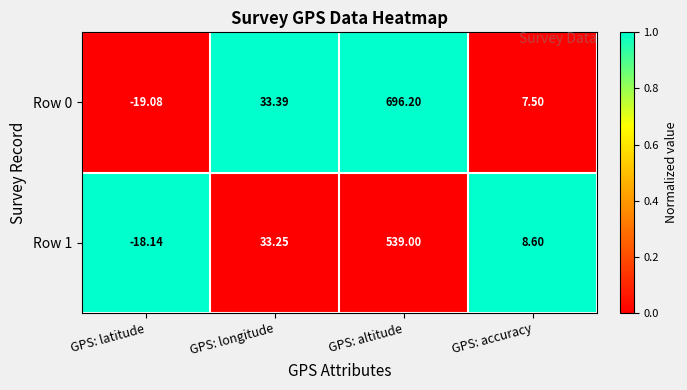

Which label corresponds to the smallest value in the chart?

GPS: latitude